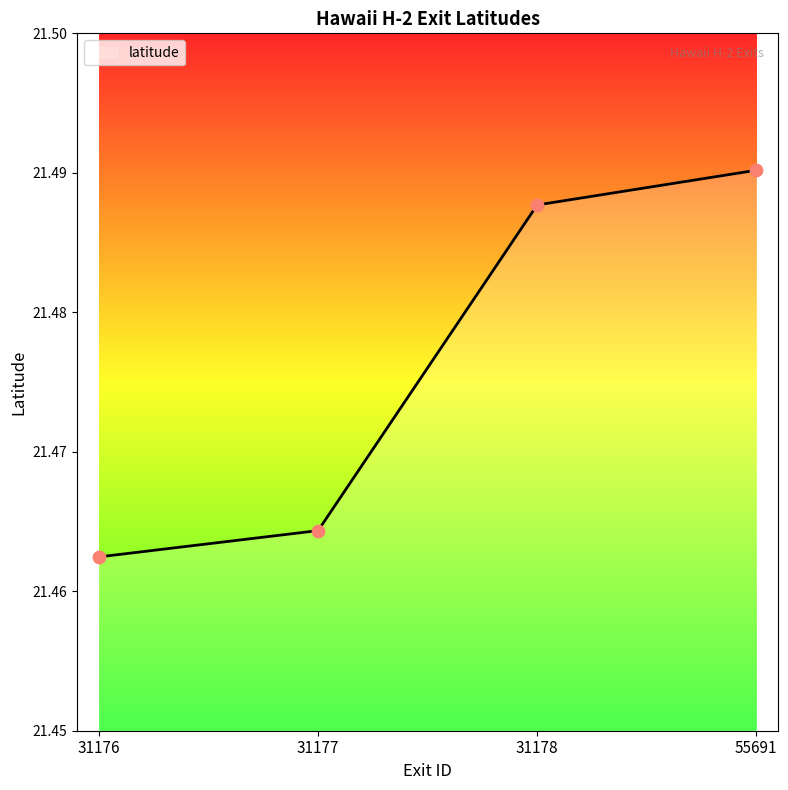

Between 55691 and 31176, which is larger?

55691